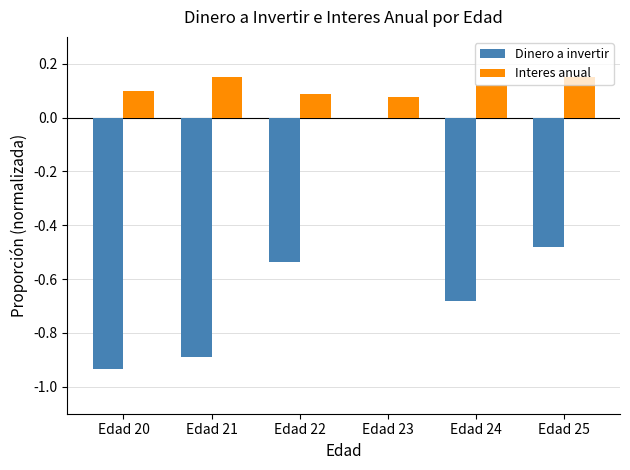

Between Edad 20 and Edad 23, which series saw the biggest shift?

Dinero a invertir